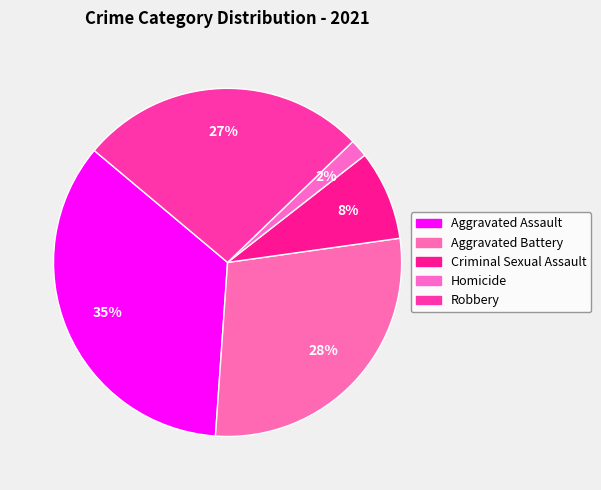

How many slices are in this pie chart?

5